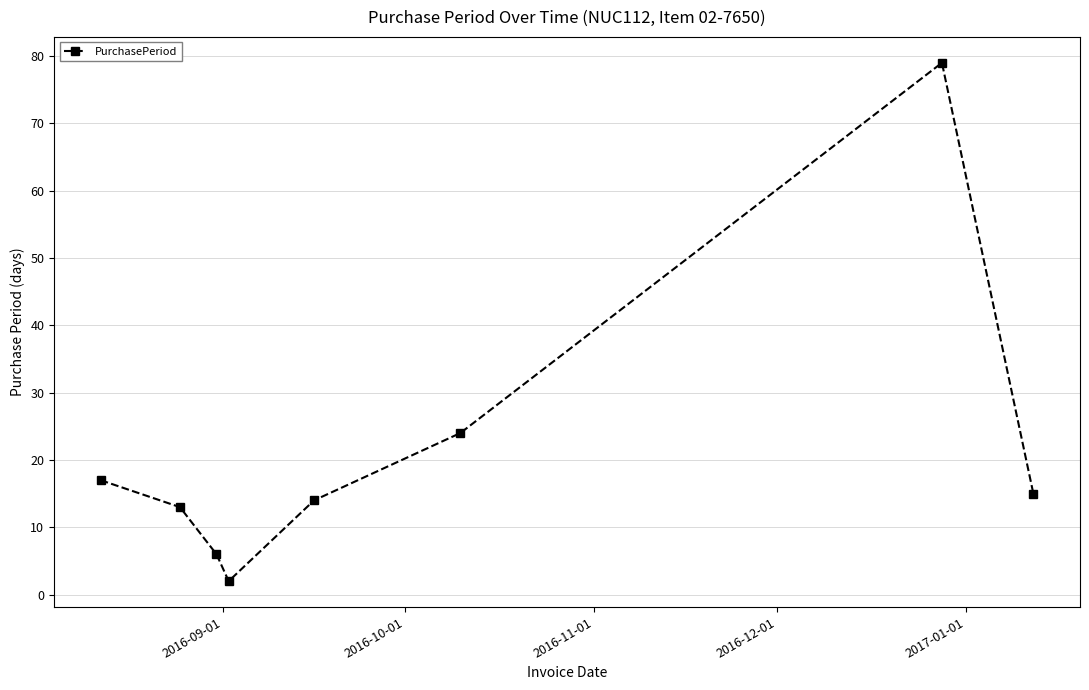

What is the value of the 1st point from the left?

17